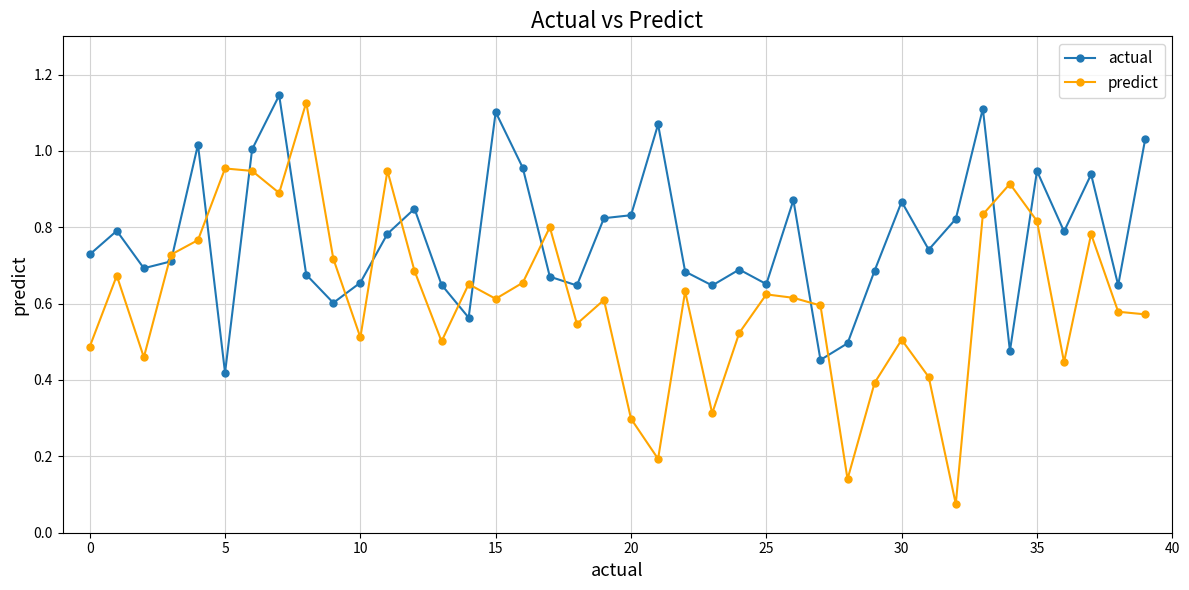

Which series has the largest range (max minus min)?

predict